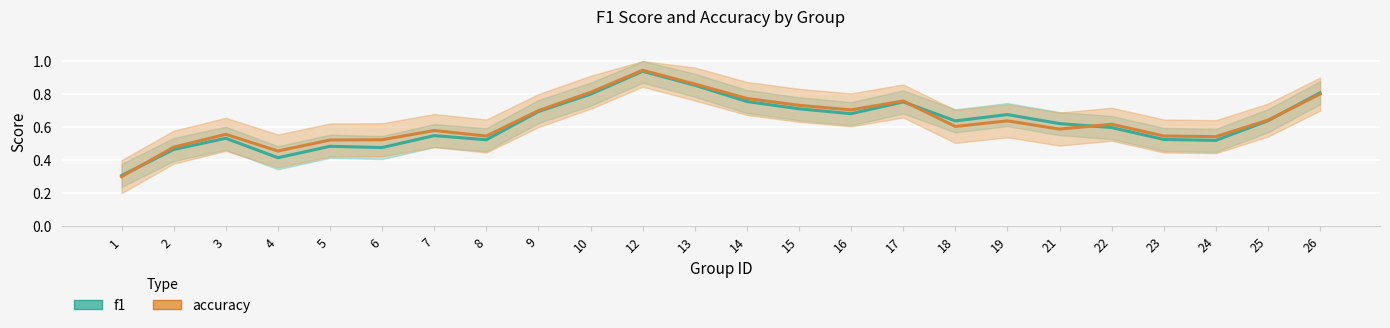

True or false: accuracy has a value of 0.5 at 2.

True